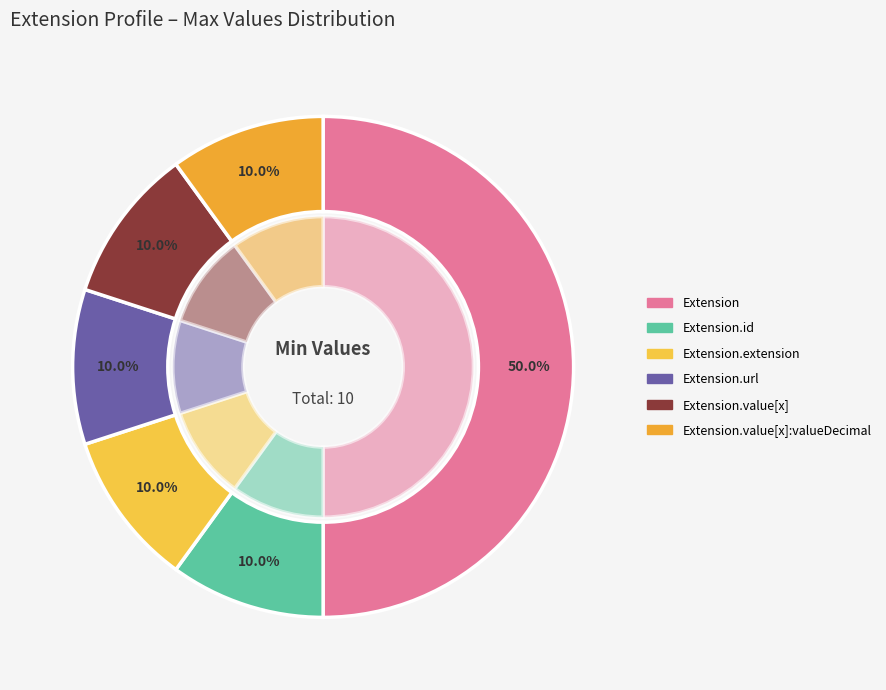

How many slices are in this pie chart?

6